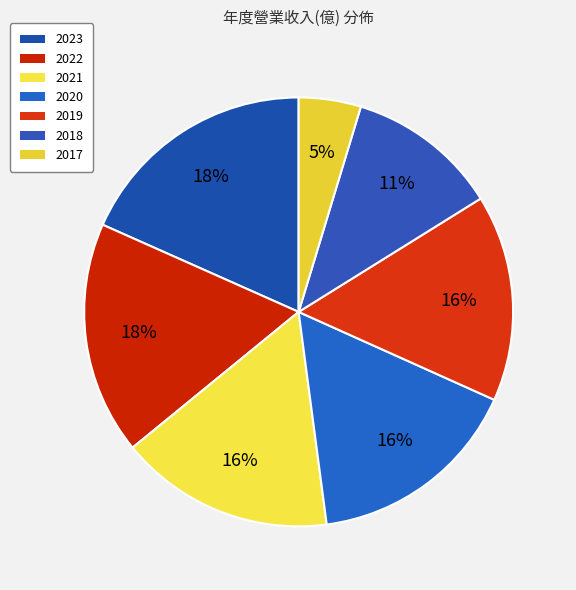

How many slices are in this pie chart?

7